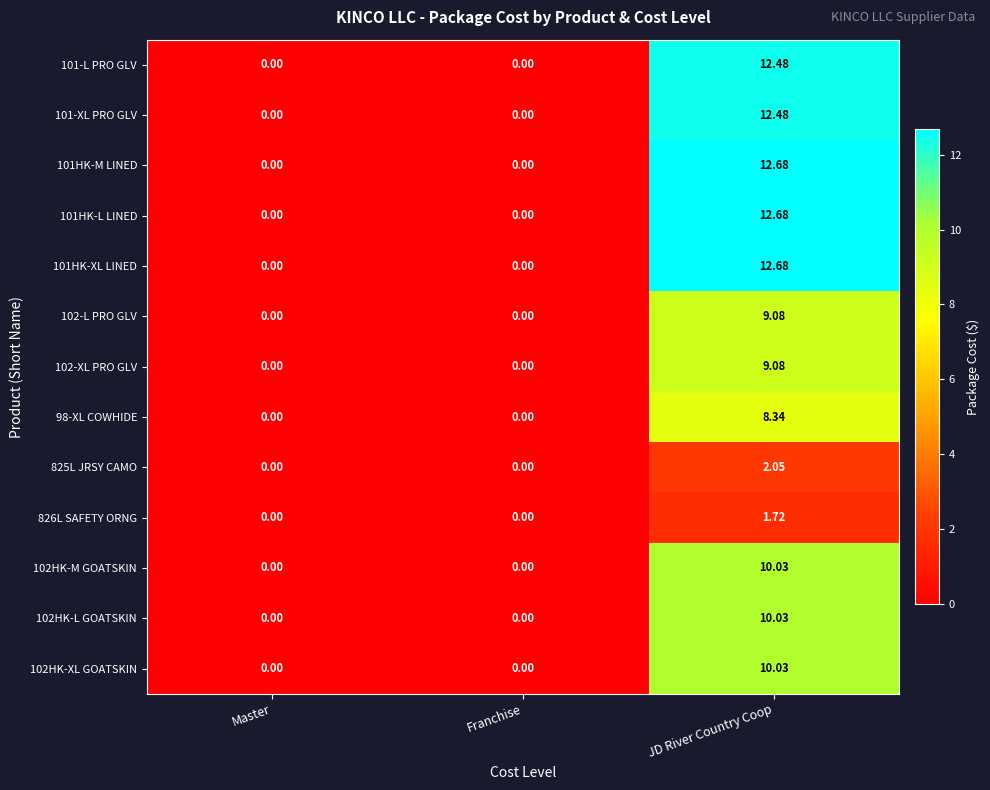

At which category is the sum across all series the highest?

JD River Country Coop